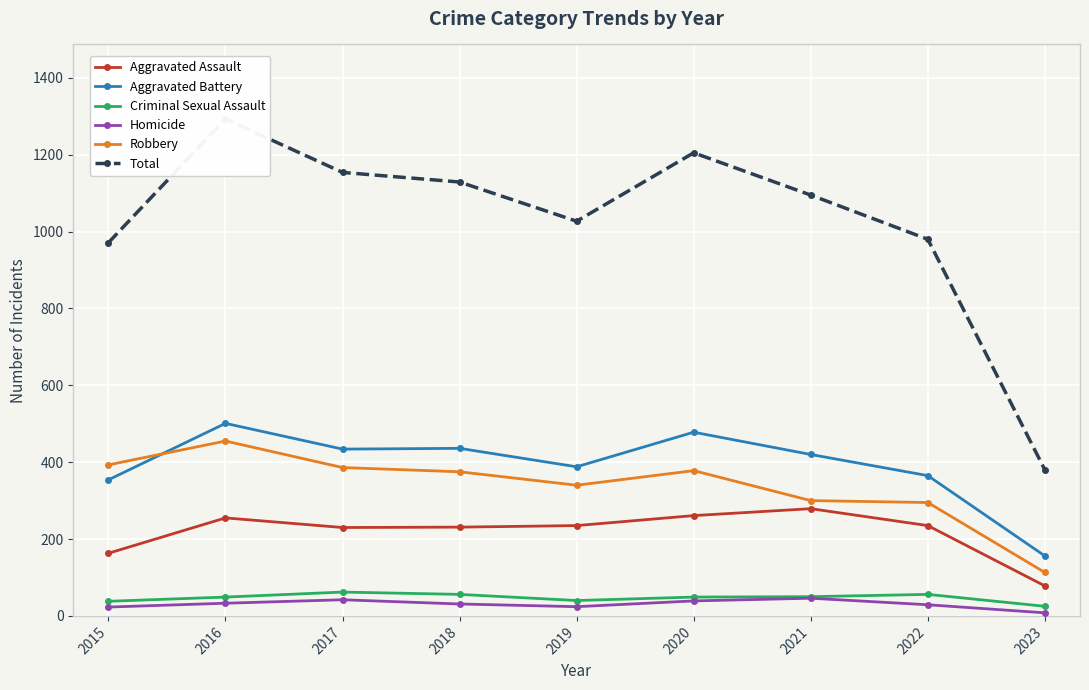

Reading left to right, extract all data points from this chart.

Aggravated Assault: 2015=163	2016=255	2017=230	2018=231	2019=235	2020=261	2021=279	2022=235	2023=78
Aggravated Battery: 2015=354	2016=501	2017=434	2018=436	2019=388	2020=478	2021=420	2022=365	2023=156
Criminal Sexual Assault: 2015=38	2016=49	2017=62	2018=56	2019=40	2020=49	2021=50	2022=56	2023=25
Homicide: 2015=23	2016=33	2017=42	2018=31	2019=24	2020=39	2021=46	2022=29	2023=8
Robbery: 2015=393	2016=455	2017=386	2018=375	2019=340	2020=378	2021=300	2022=295	2023=113
Total: 2015=971	2016=1293	2017=1154	2018=1129	2019=1027	2020=1205	2021=1095	2022=980	2023=380